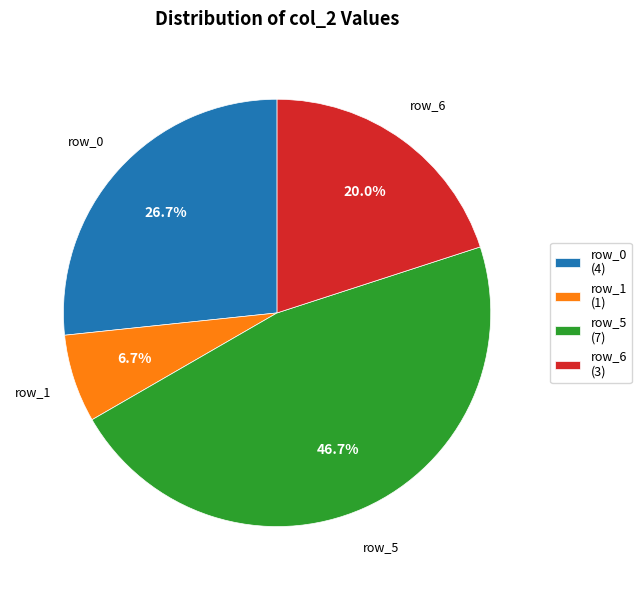

What percentage is NOT represented by row_0 (4)?

73.3%